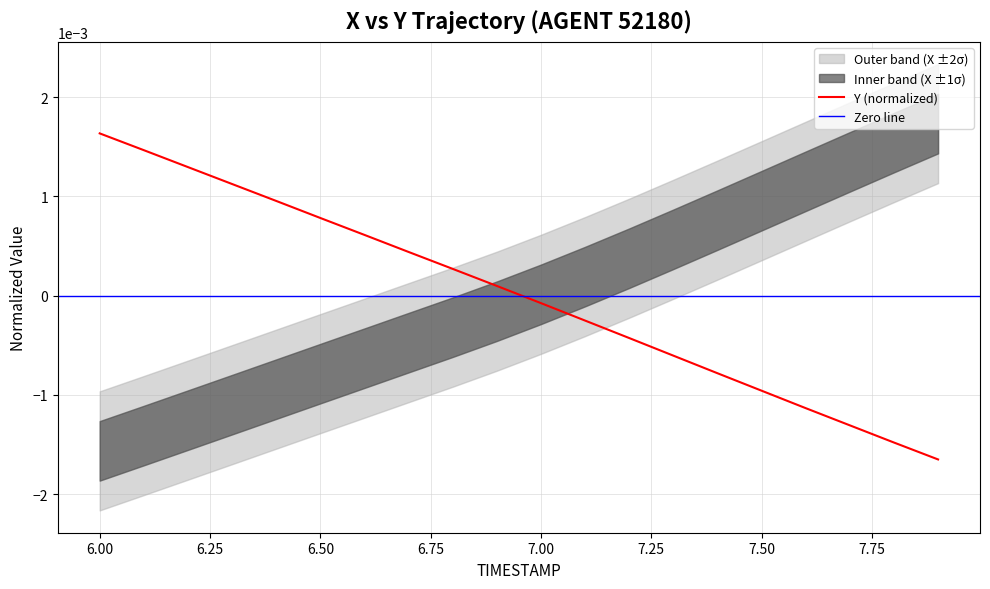

The chart shows a value of -0.0 at 7.3. True or false?

False